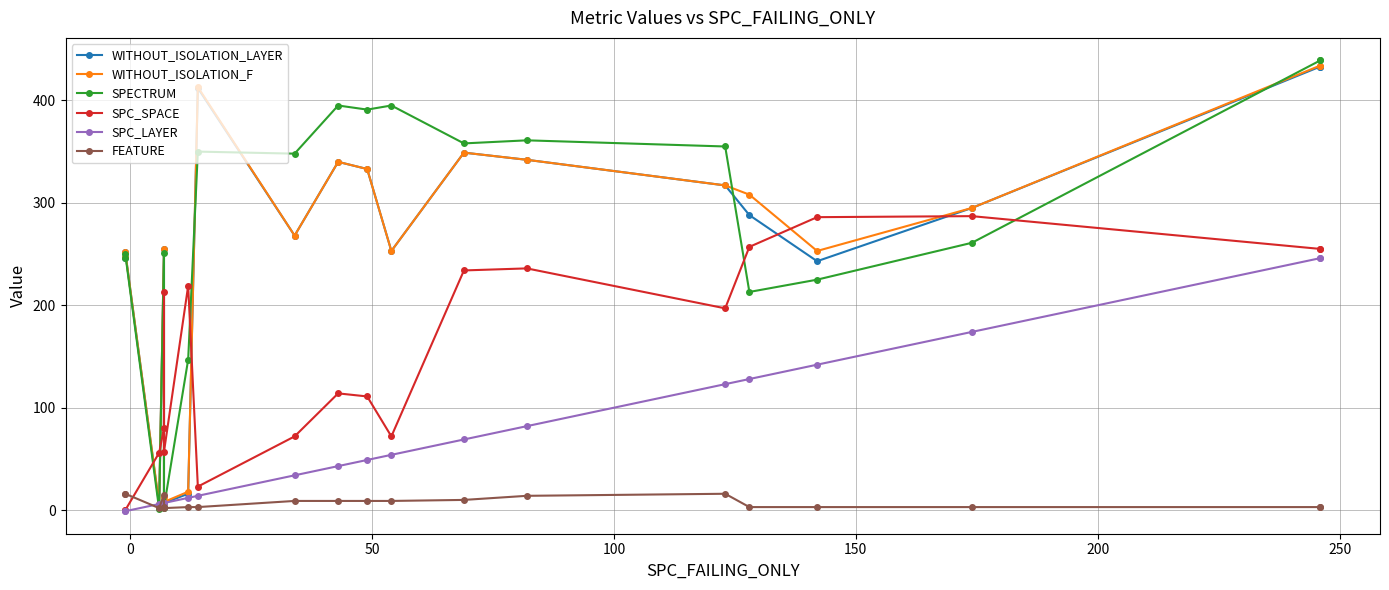

Is this an area chart (filled region under the line)?

No